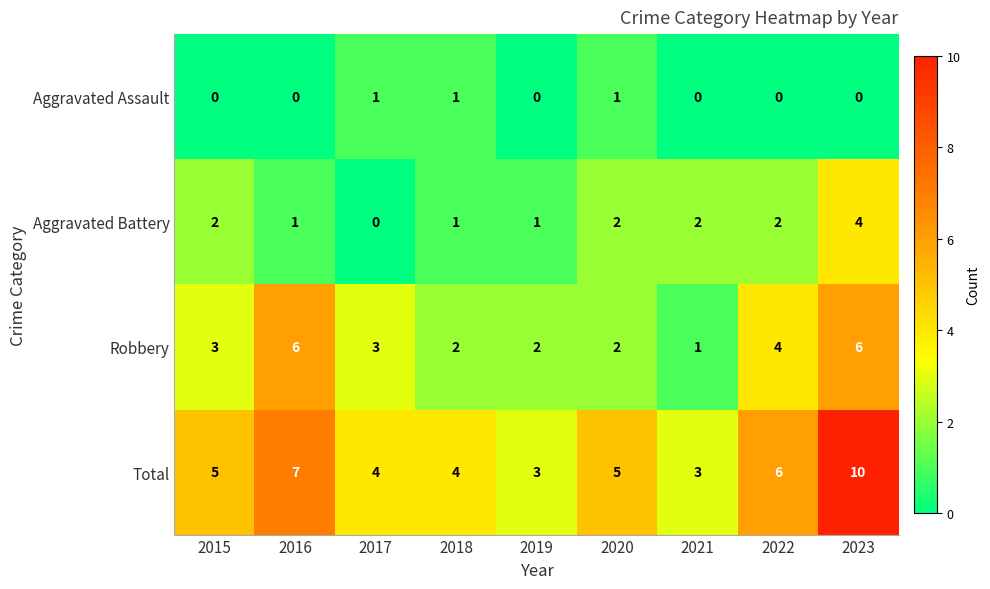

What is the difference between the highest and lowest values at 2021?

3